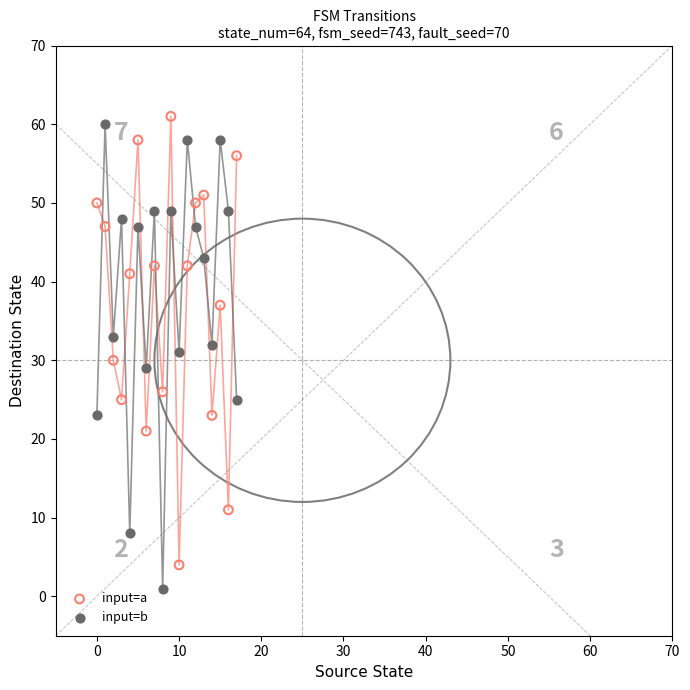

Across all data points, what is the range of Y values (max minus min)?

60